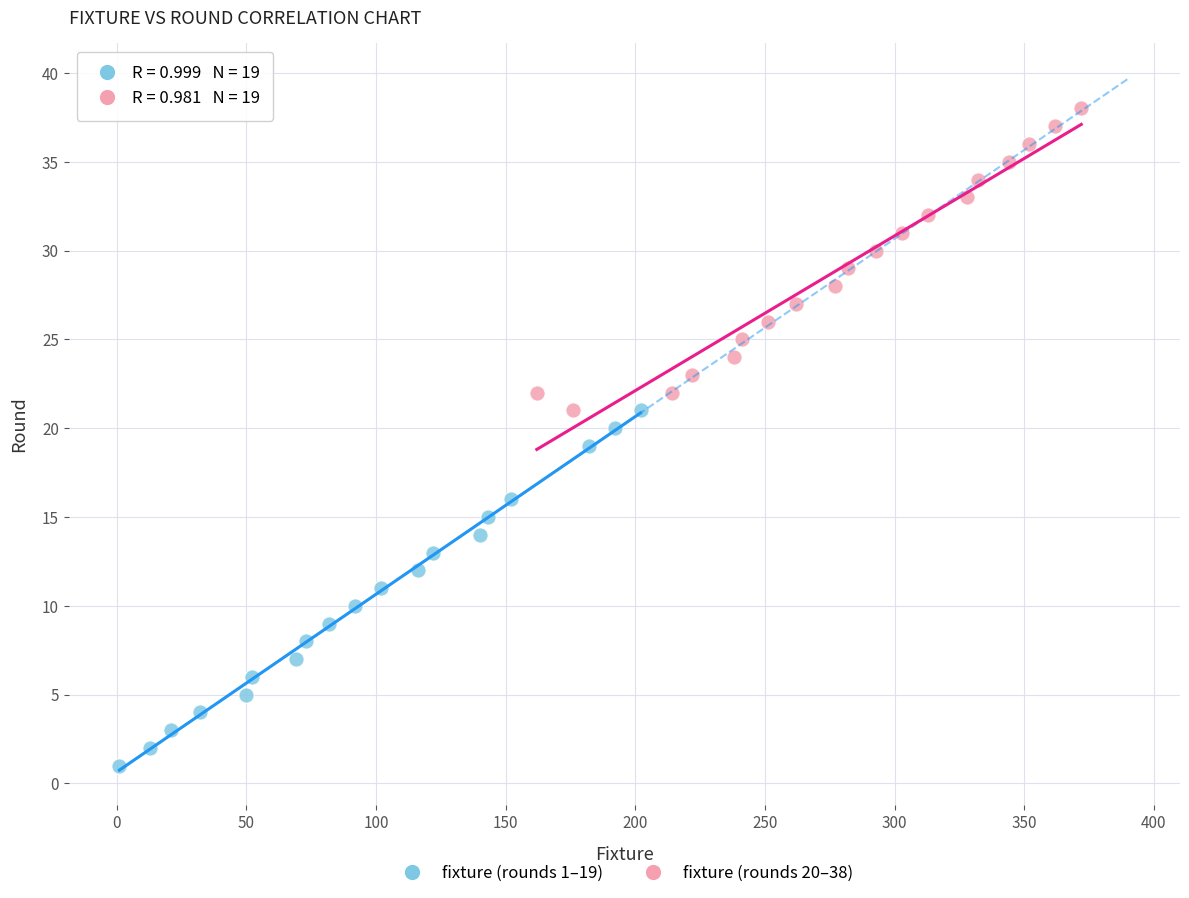

Which series contains the highest Y value?

fixture (rounds 20–38)